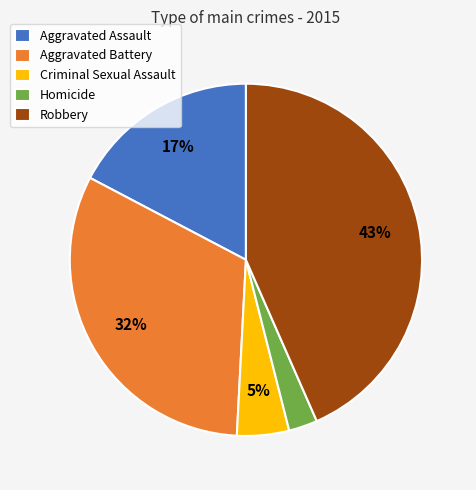

Is the sum of Aggravated Battery and Homicide greater than half?

No